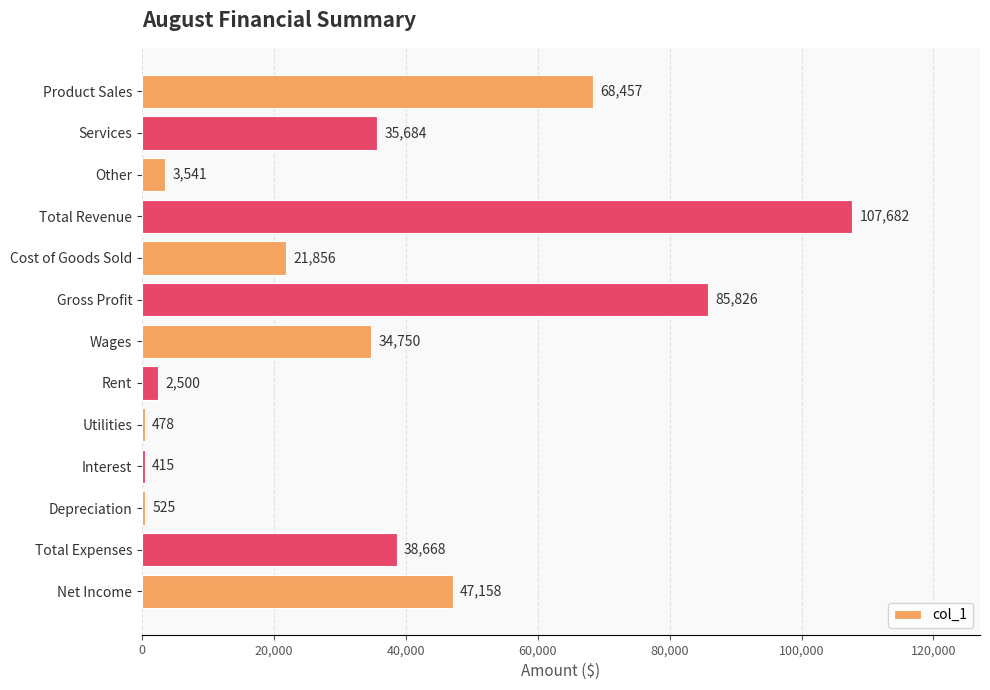

Reading top to bottom, extract all data points from this chart.

Product Sales=68457	Services=35684	Other=3541	Total Revenue=107682	Cost of Goods Sold=21856	Gross Profit=85826	Wages=34750	Rent=2500	Utilities=478	Interest=415	Depreciation=525	Total Expenses=38668	Net Income=47158